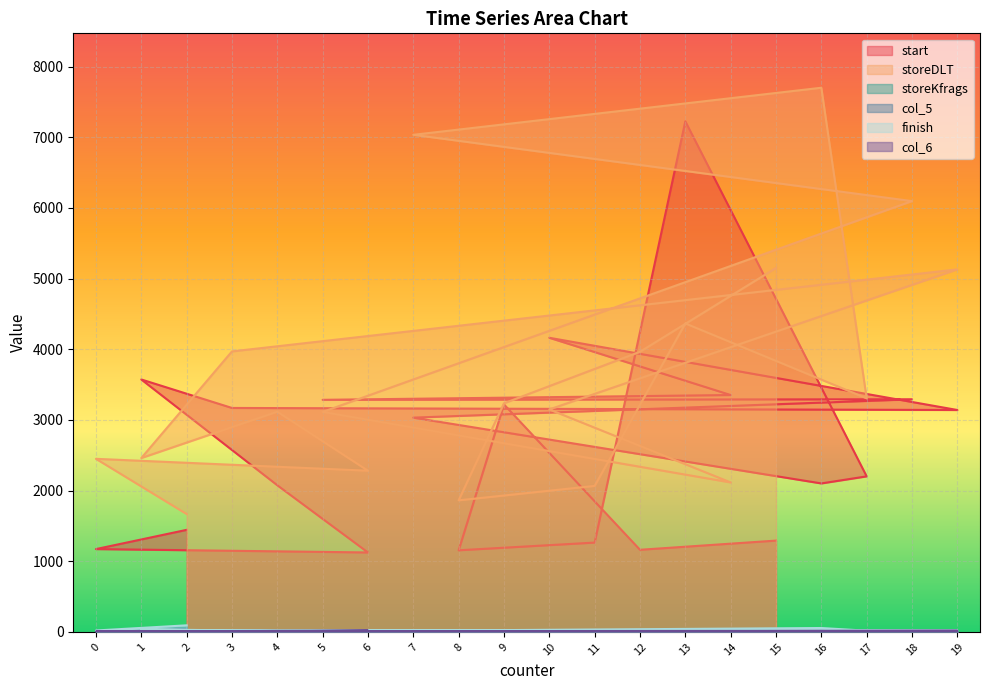

How many values in the storeDLT series exceed 3235?

9